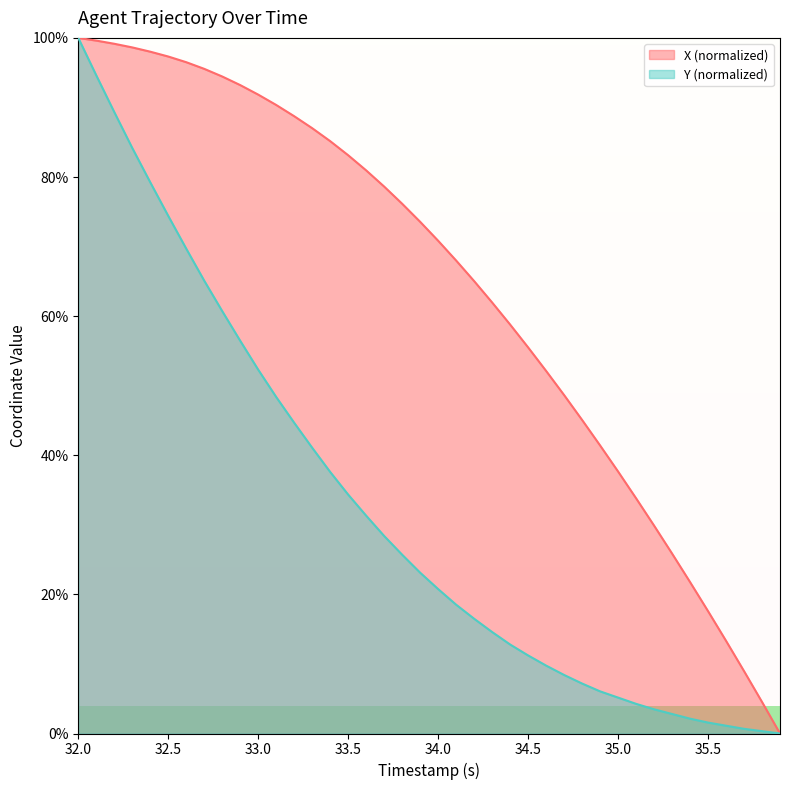

How many values in the Y series are below 23?

20